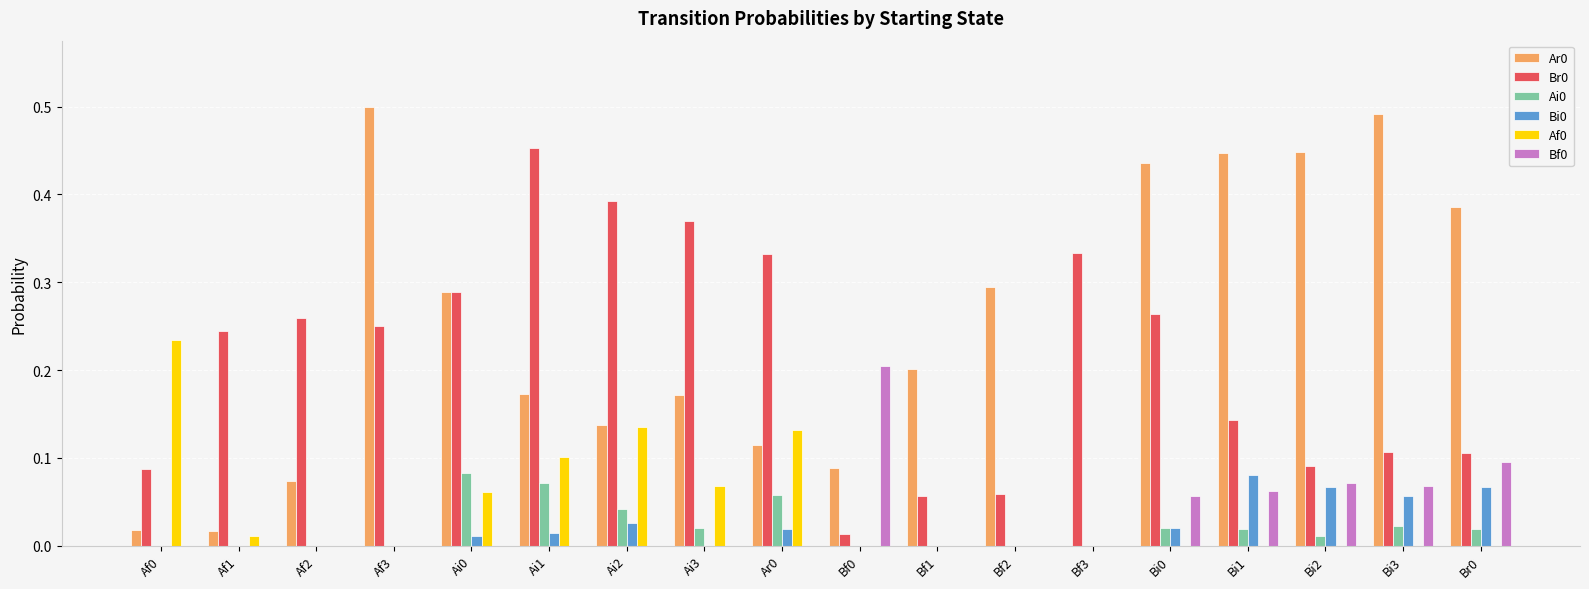

Is it true that Br0 equals 0.1 at Bi1?

True